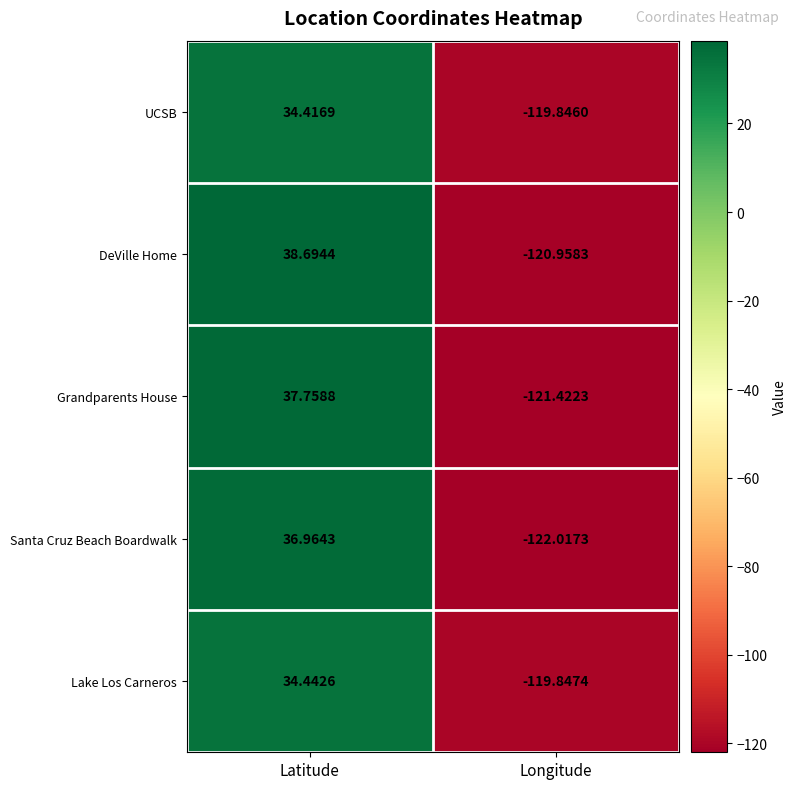

What is the total value across all series at Latitude?

182.3